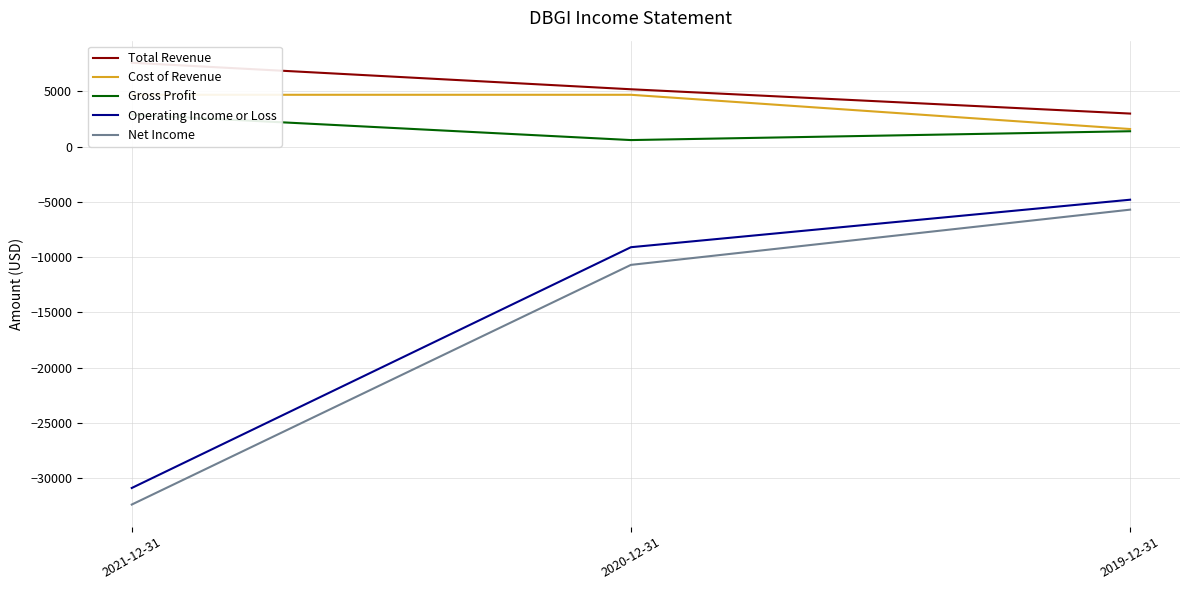

Rank the series at 2019-12-31 from highest to lowest value.

Total Revenue, Cost of Revenue, Gross Profit, Operating Income or Loss, Net Income